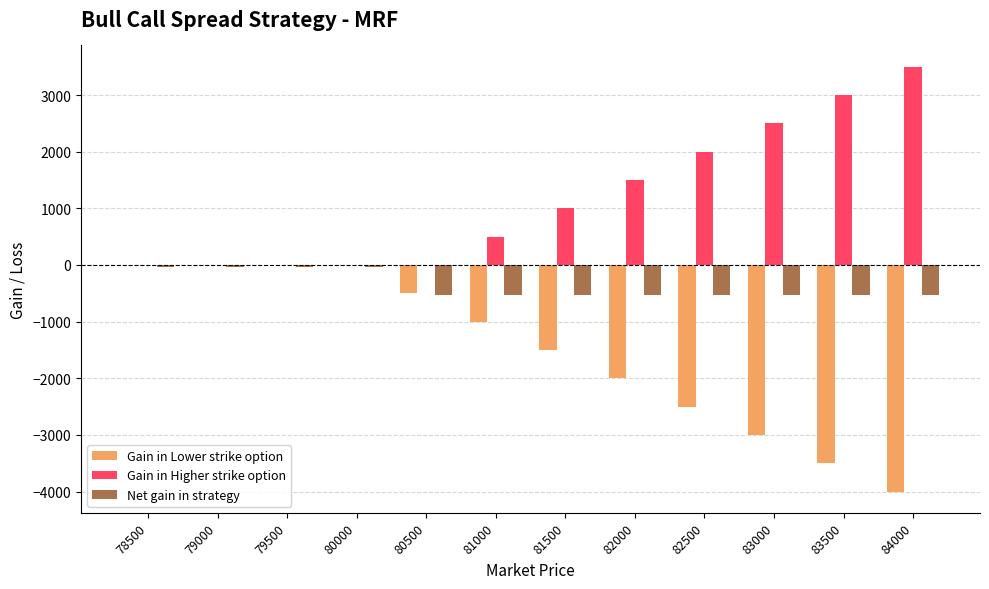

What is the sum of all Gain in Higher strike option values?

14000.0